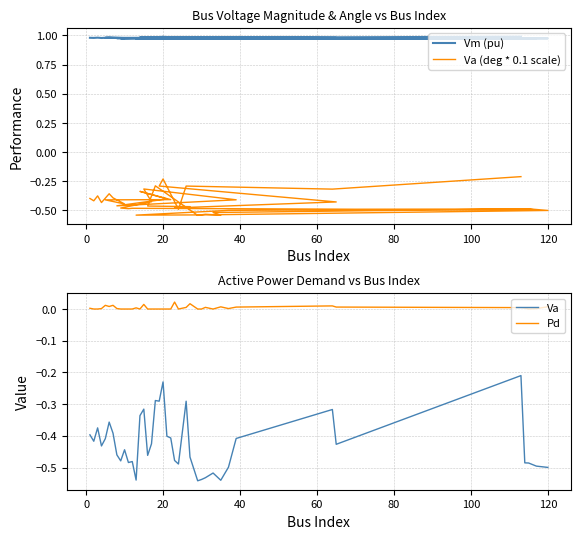

Count the number of categories in the chart.

40